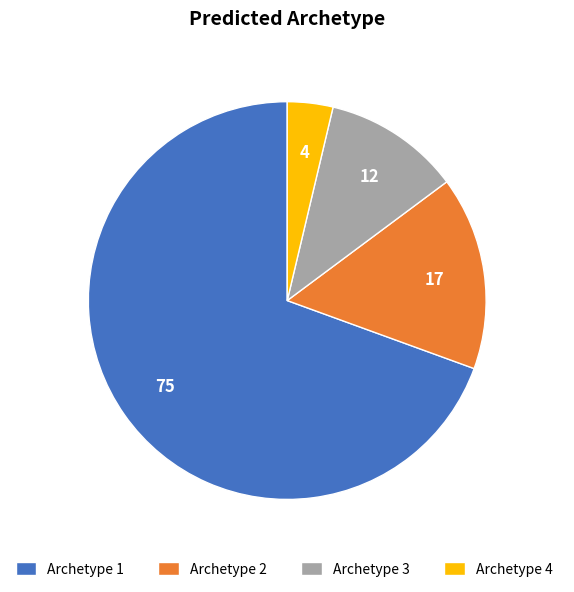

Which category accounts for the majority?

Archetype 1